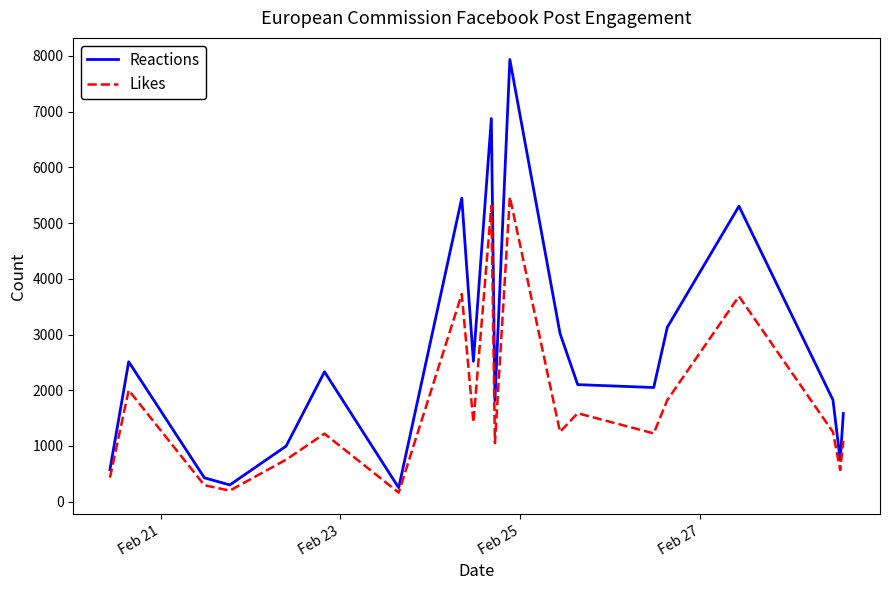

Which series has the largest total across all categories?

Reactions